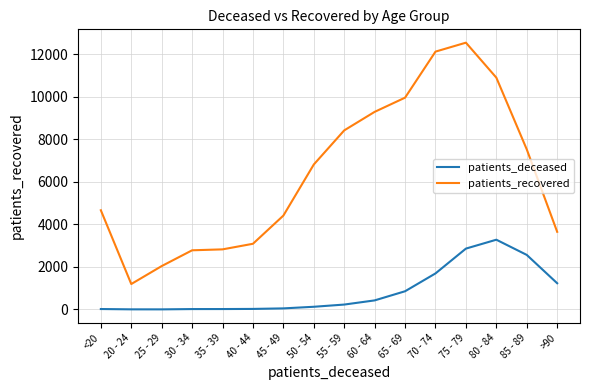

Which series changed the most between 40 - 44 and 85 - 89?

patients_recovered